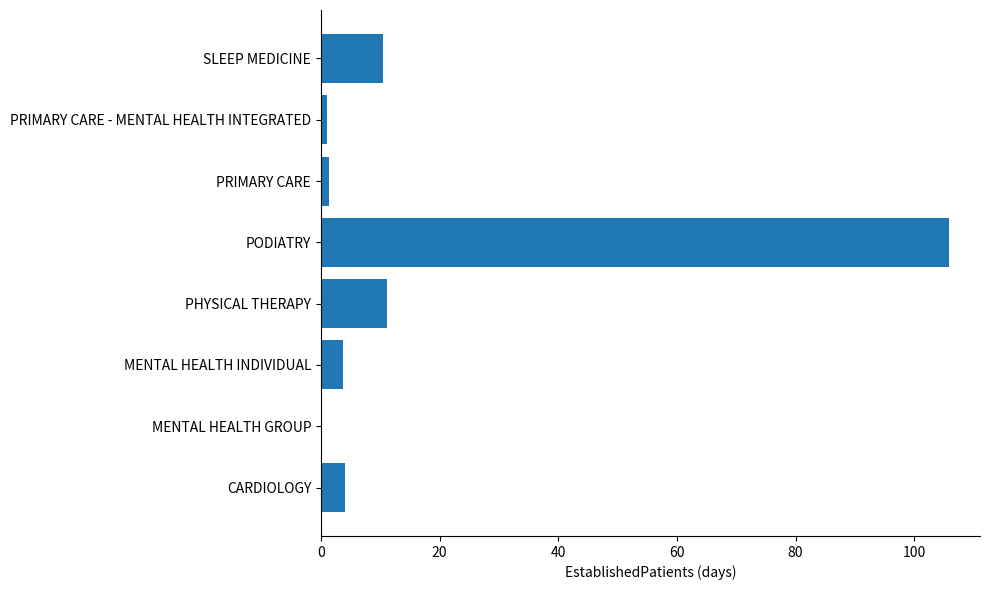

The value at PODIATRY is 57.8. True or false?

False